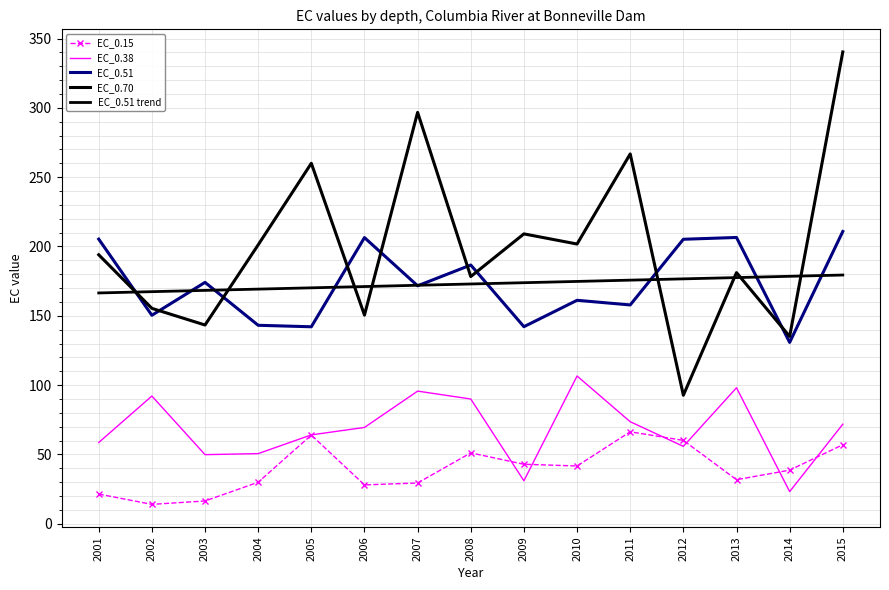

Where does the EC_0.51 trend series first go above 172?

2007